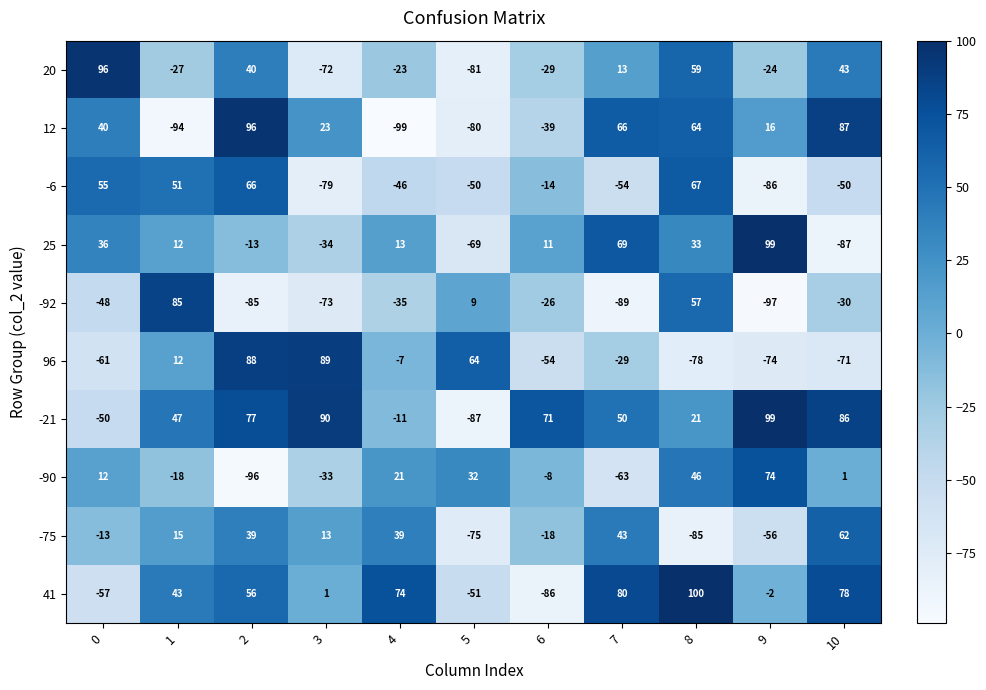

What is the difference between the maximum and minimum values in the 25 series?

186